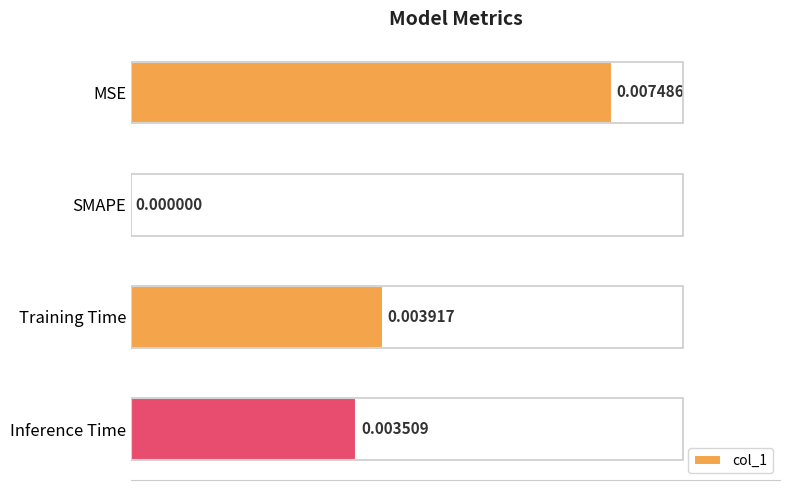

Count the number of data series in this chart.

1